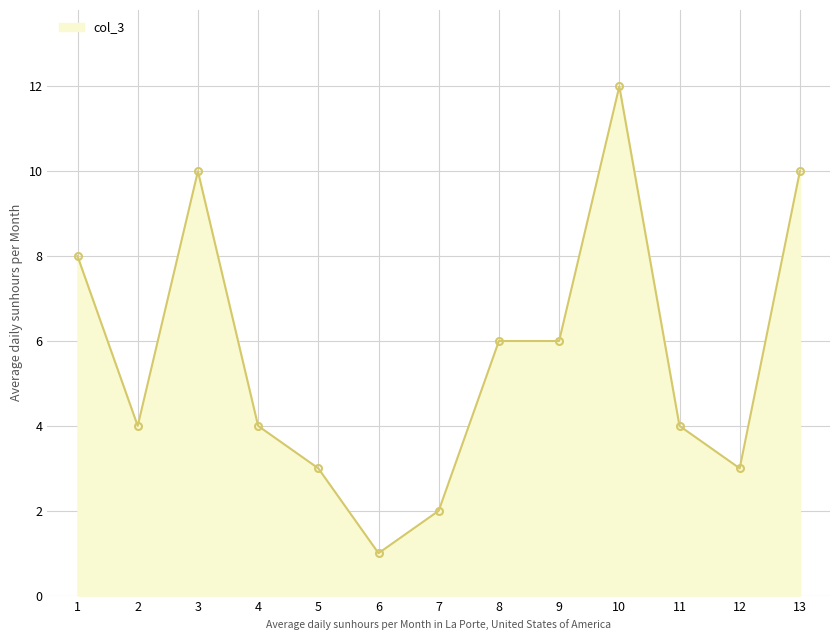

How many lines are shown in the chart?

1